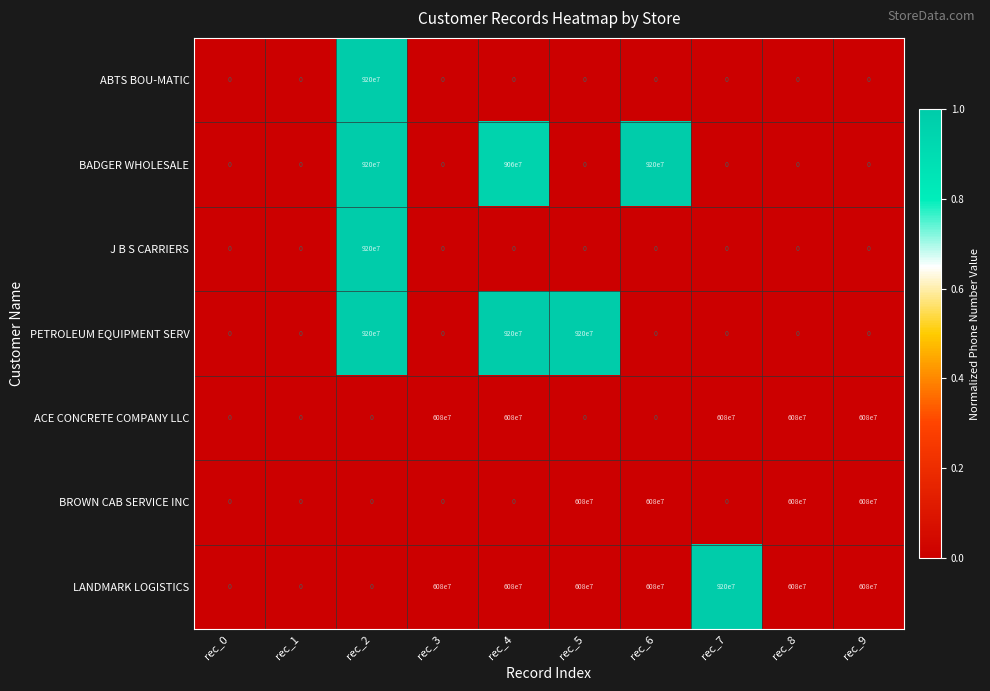

At which category is the sum across all series the highest?

rec_2